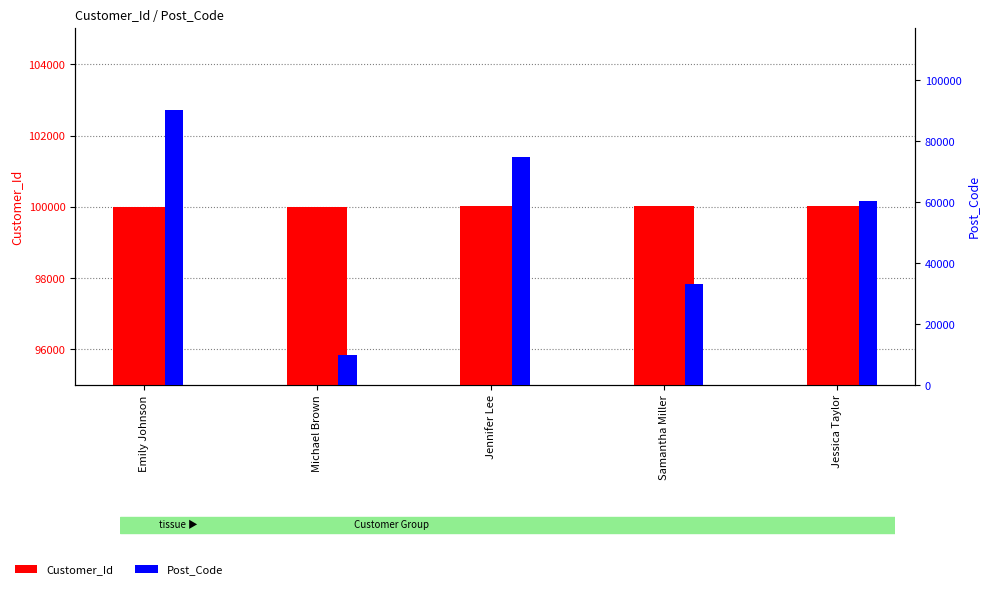

What is the label of the 4th bar from the left?

Samantha Miller